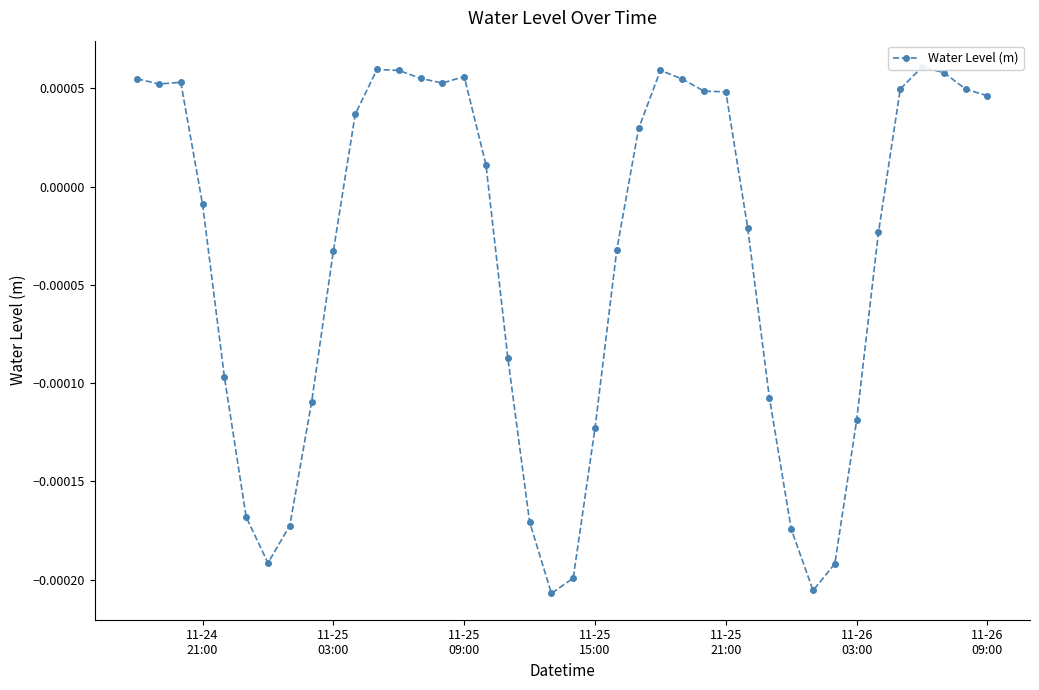

How many lines are shown in the chart?

1